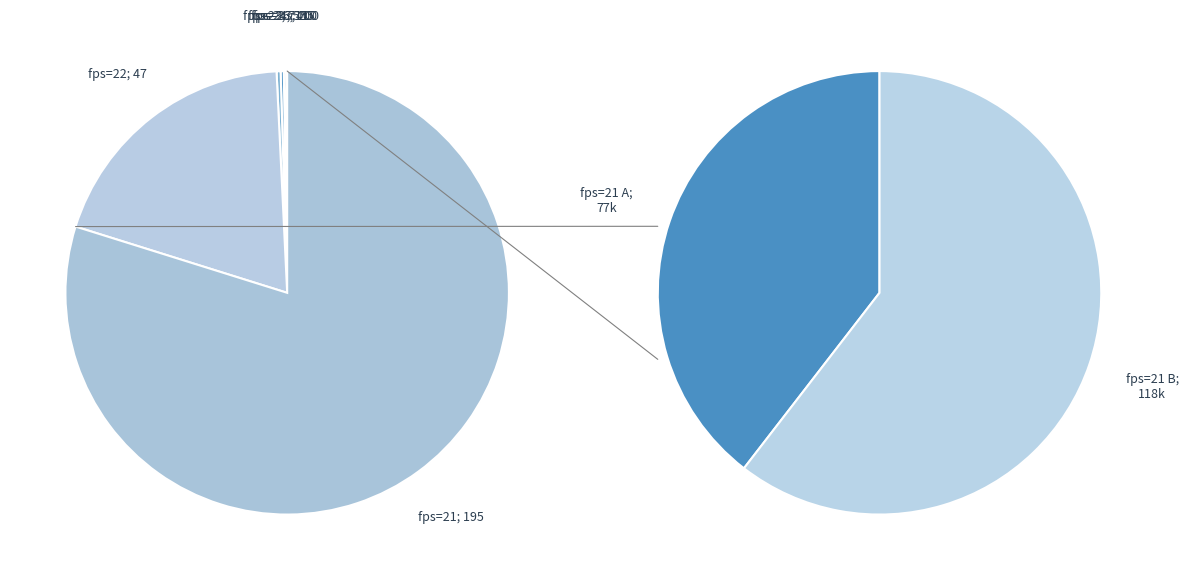

How much of the chart is everything except fps=22?

80.6%